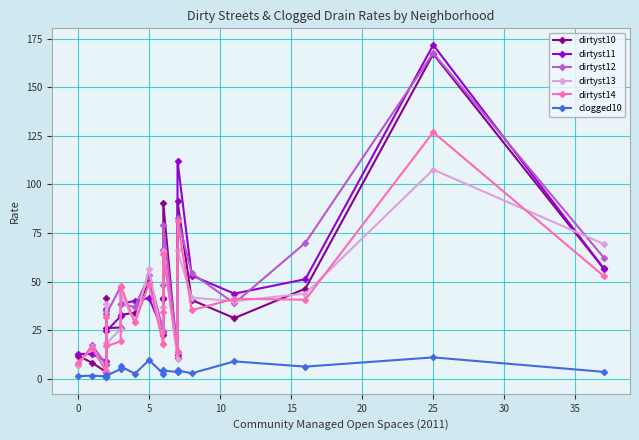

How many data points does each series have?

20